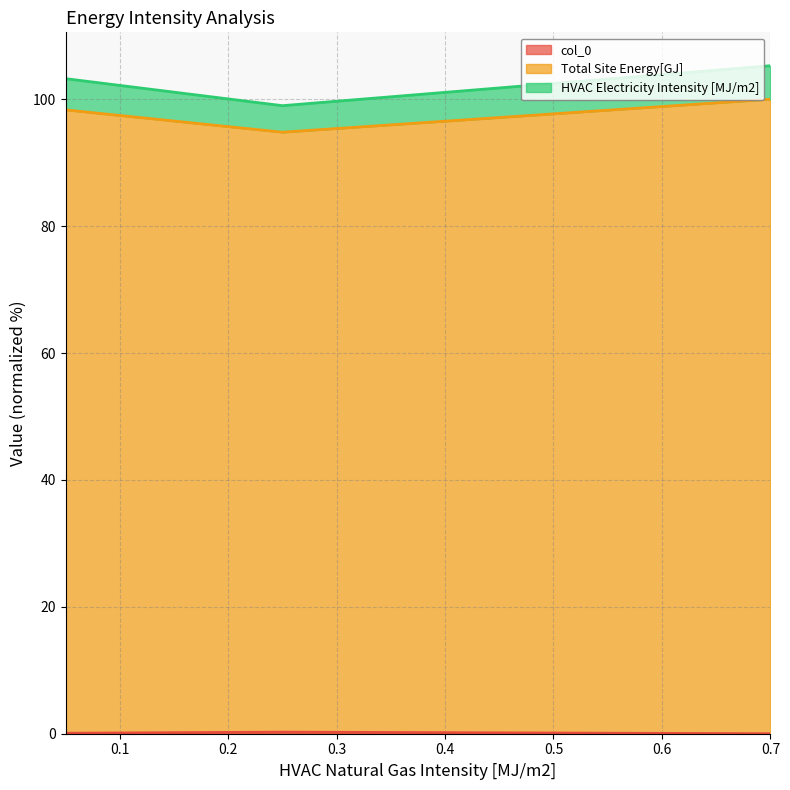

True or false: col_0 has a value of 0.2 at 0.51.

False